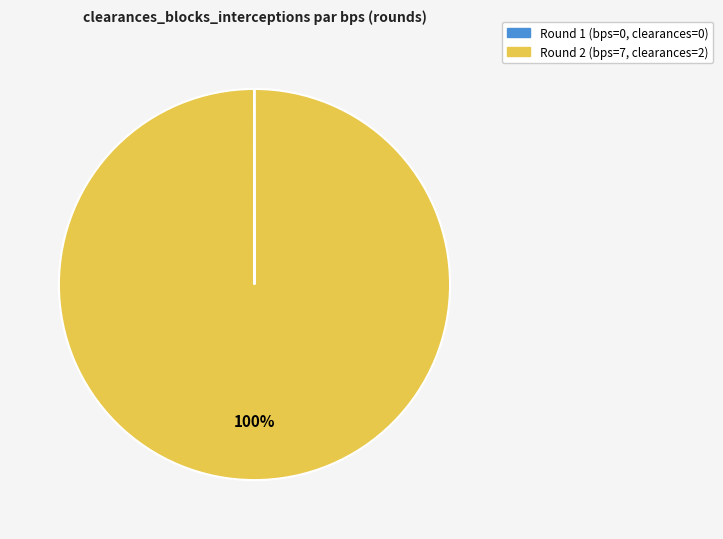

Is there any slice that represents more than half of the pie?

Yes